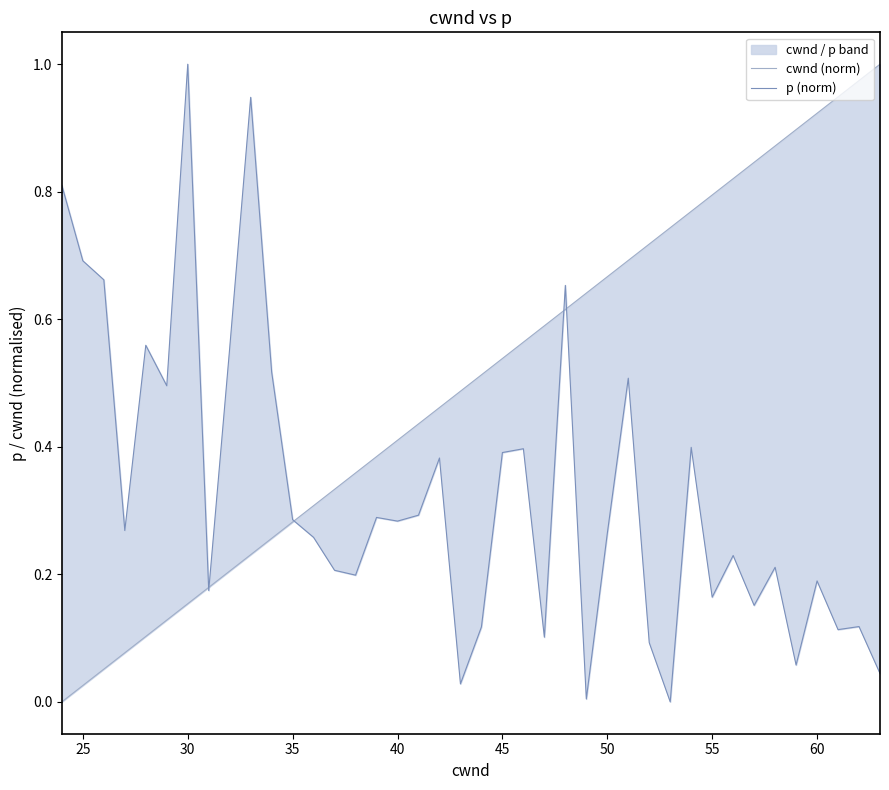

True or false: p (norm) has more than 2 points higher than both neighbors.

True